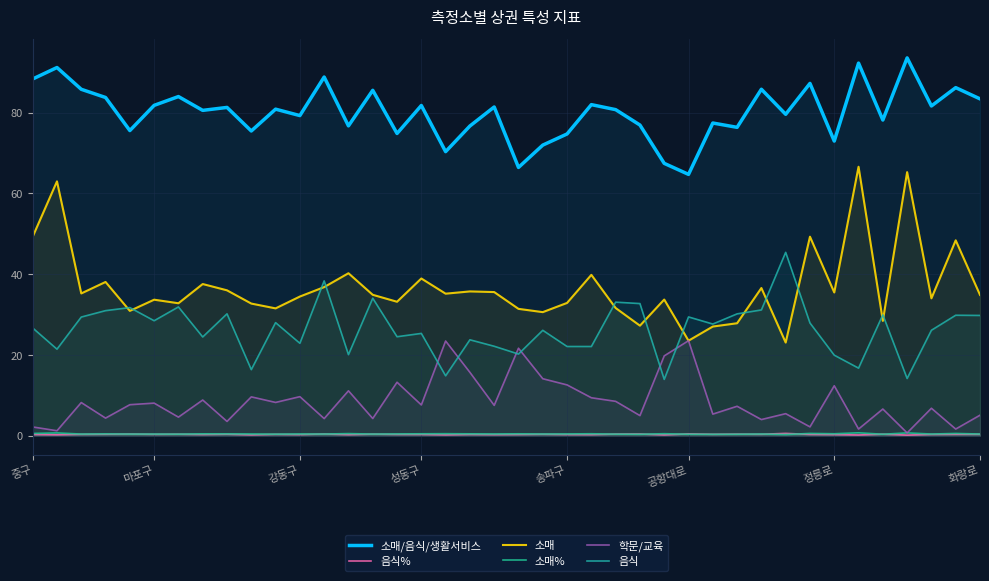

Is the value of 소매 at 12 greater than the value of 소매/음식/생활서비스 at 17?

No